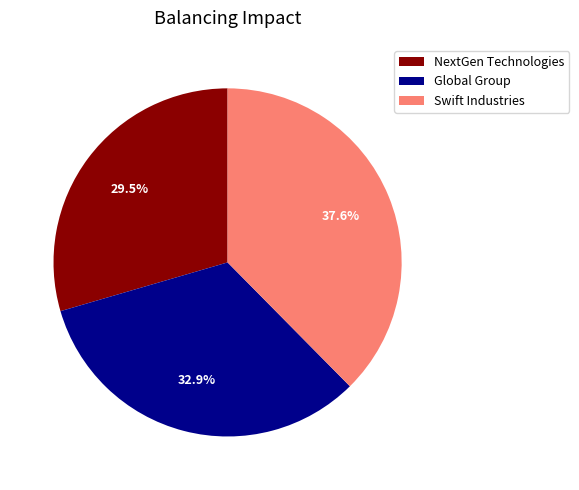

To the nearest percent, what is the difference between the largest and smallest slice percentages?

8%